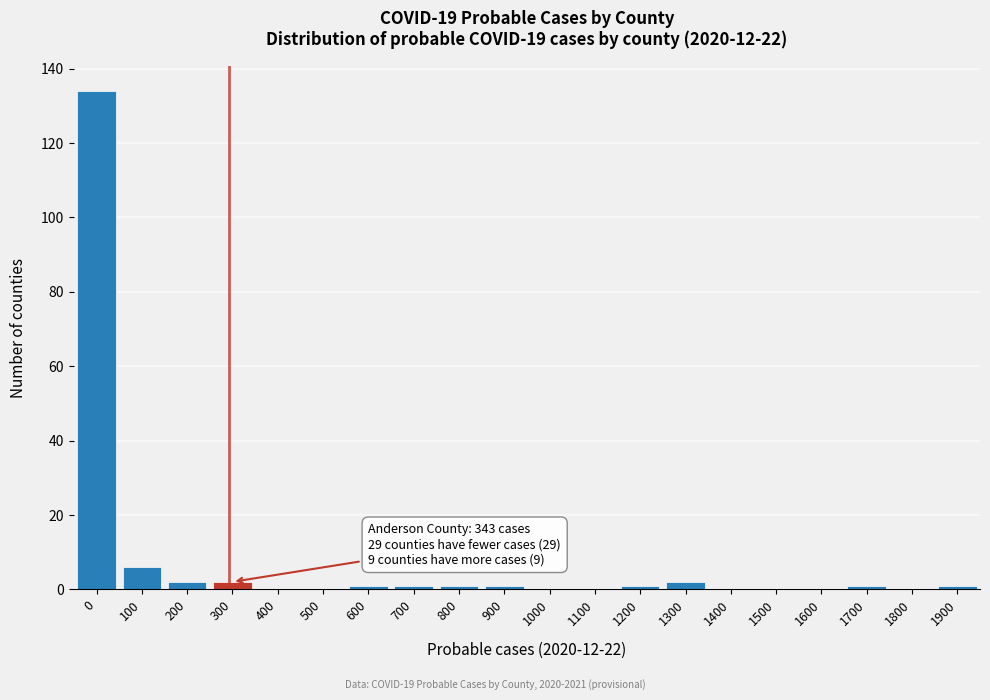

Reading left to right, what are all the values shown in this chart?

0=134	100=6	200=2	300=2	400=0	500=0	600=1	700=1	800=1	900=1	1000=0	1100=0	1200=1	1300=2	1400=0	1500=0	1600=0	1700=1	1800=0	1900=1